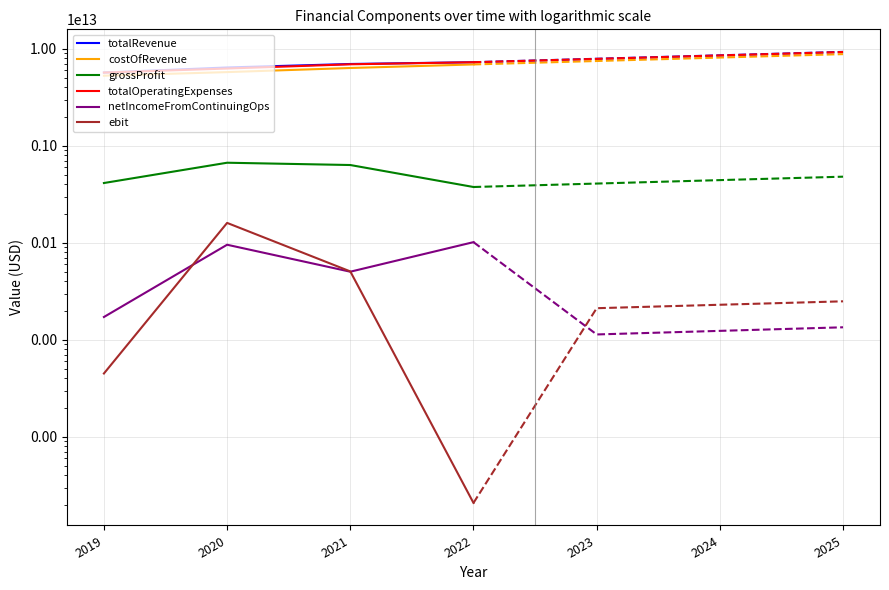

The value of grossProfit at 2019 is 413615540000. True or false?

True